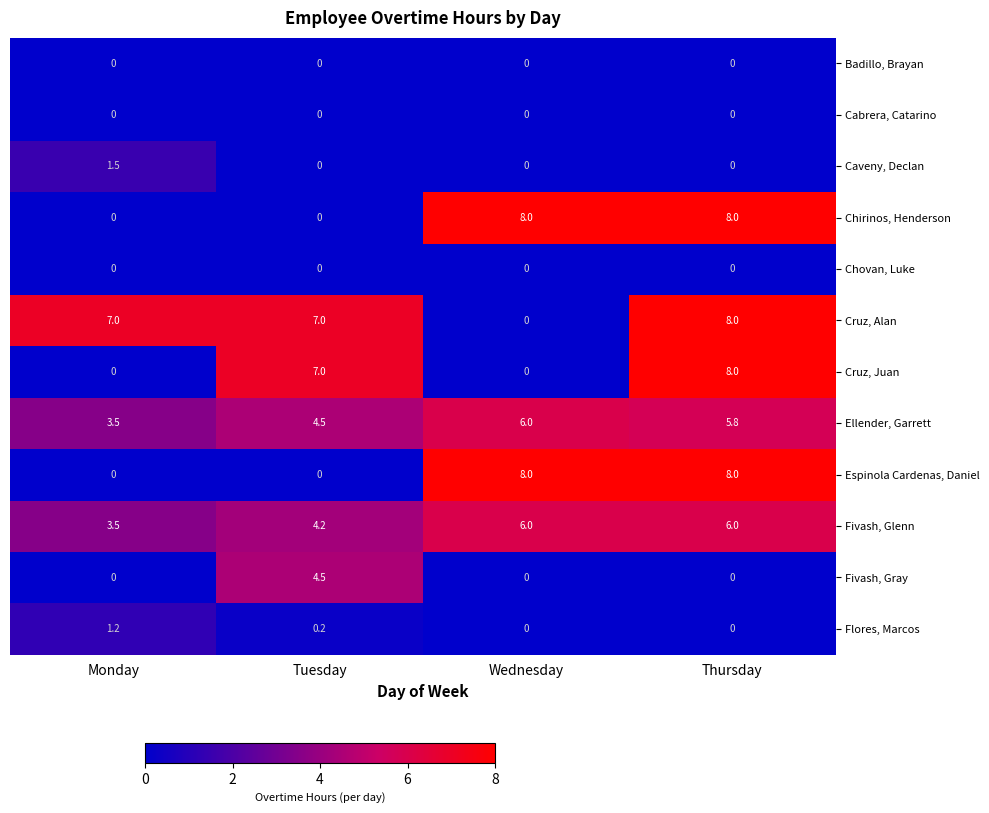

Count the number of categories in the chart.

4